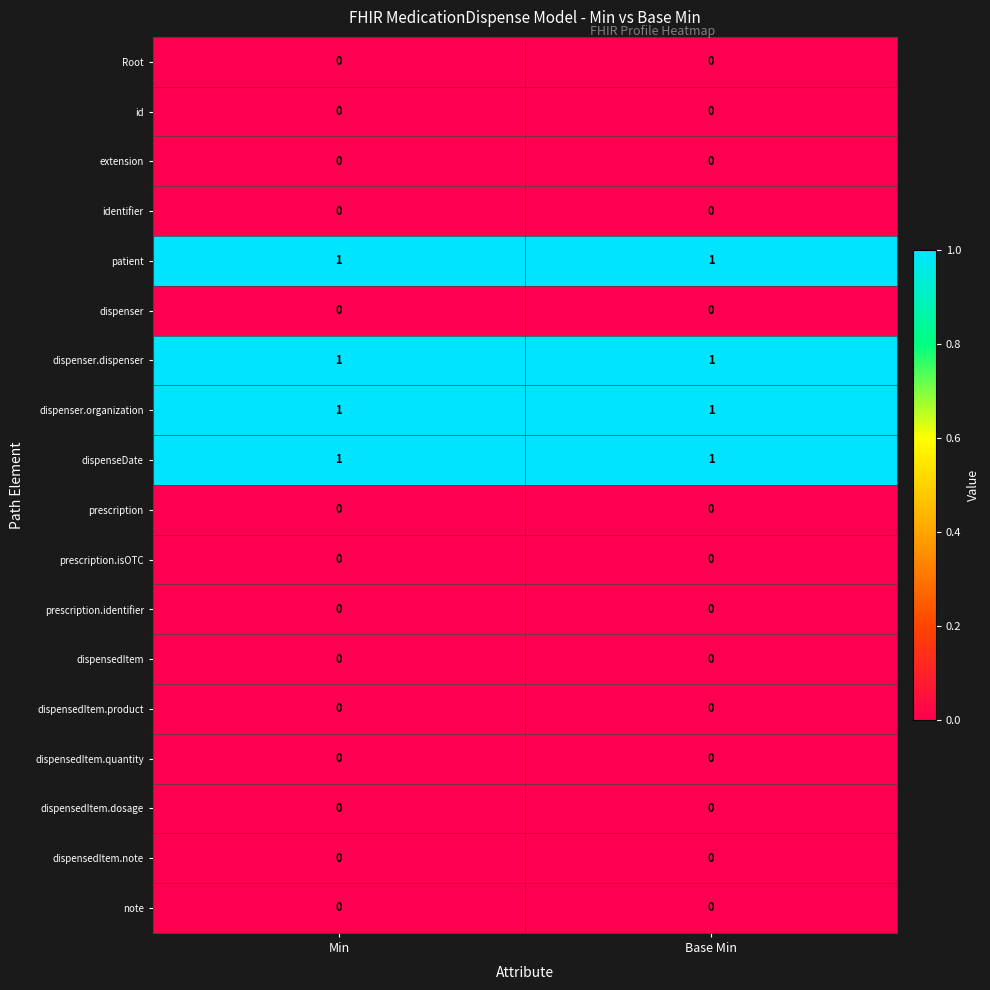

What is the total value across all series at Min?

4